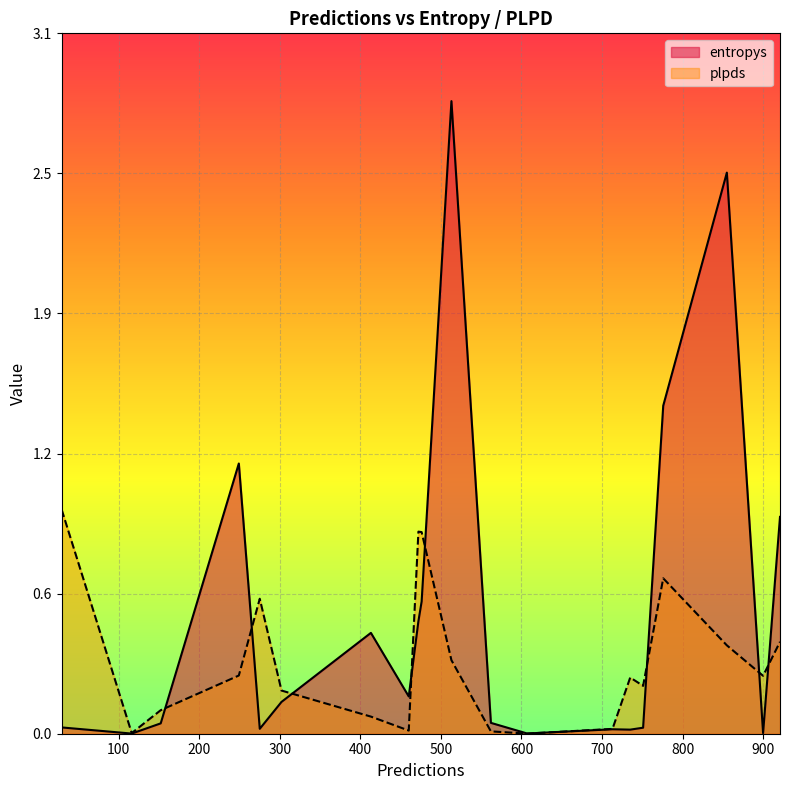

Does the chart display data point markers on the line(s)?

No